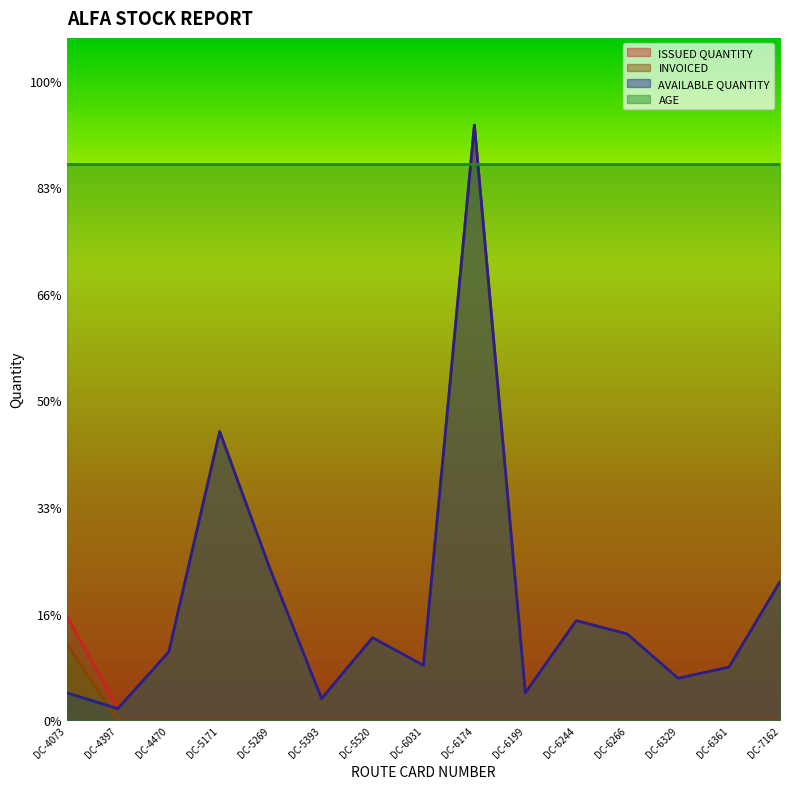

How many data points in AVAILABLE QUANTITY are above 3208?

7